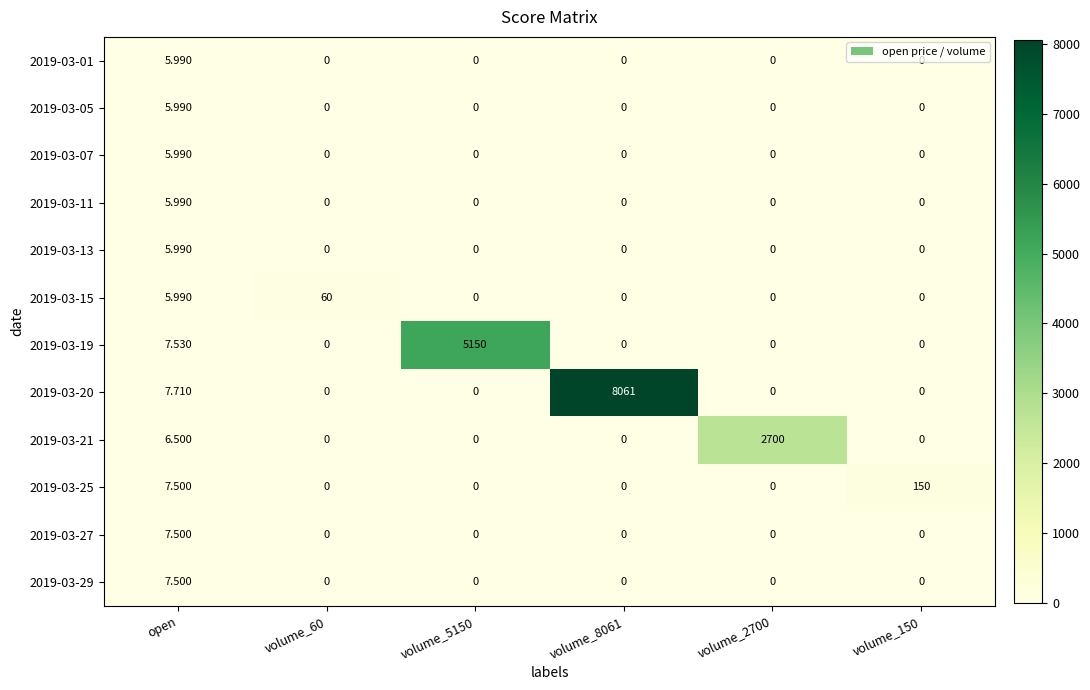

Is the value of 2019-03-27 at volume_2700 greater than the value of 2019-03-15 at volume_60?

No